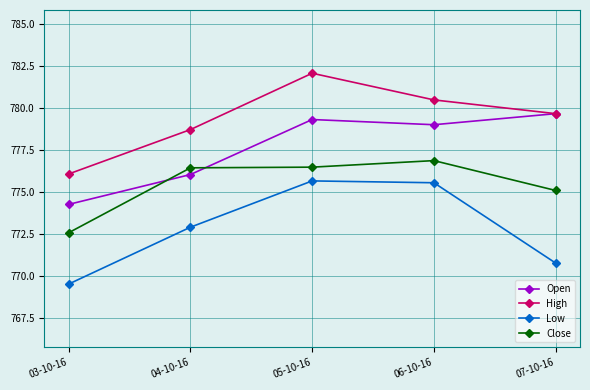

What is the minimum value shown in the chart?

769.5